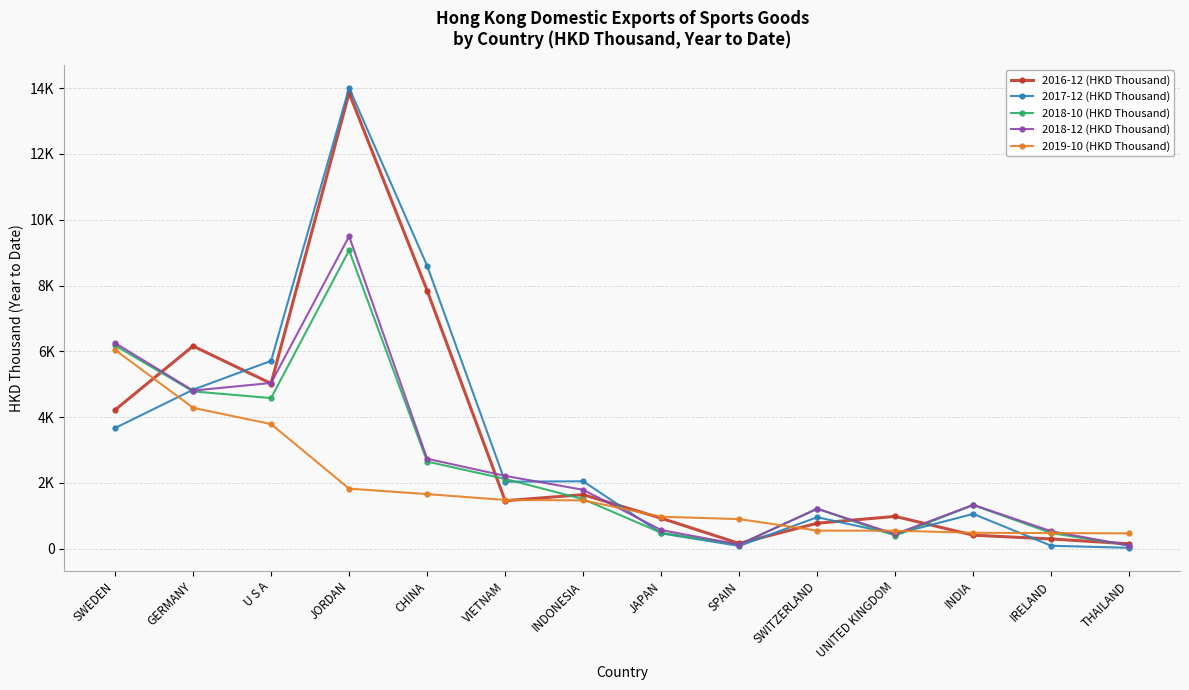

Is it true that 2019-10 (HKD Thousand) equals 5420.5 at U S A?

False